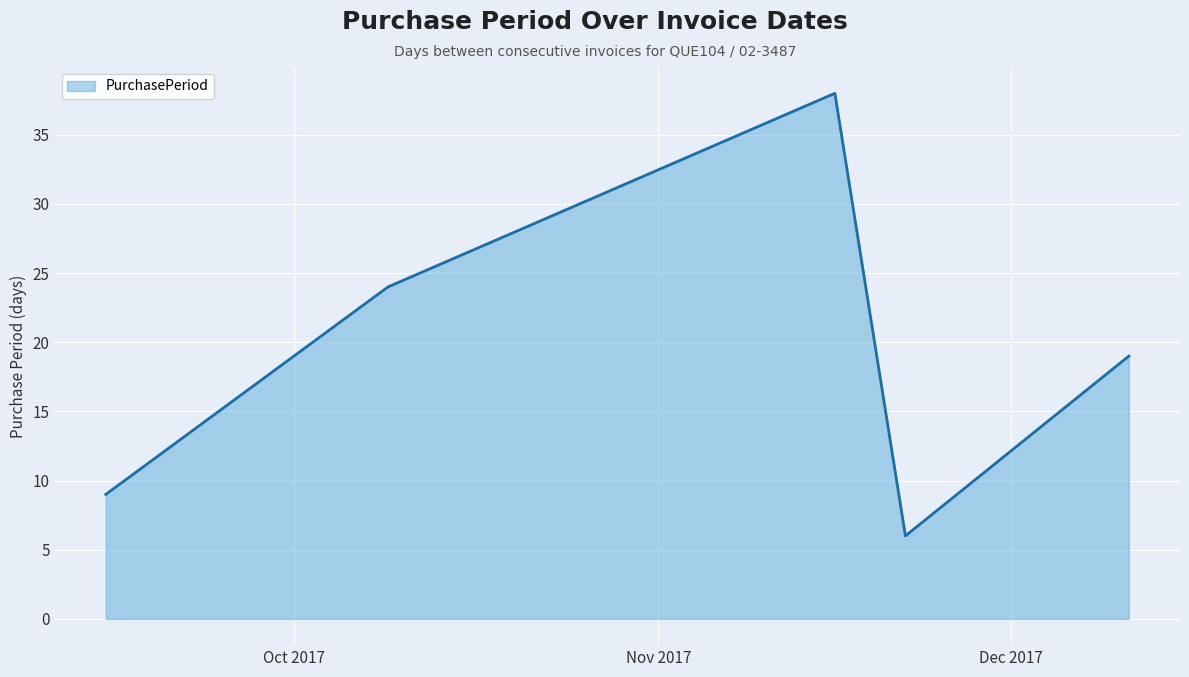

What is the average value?

19